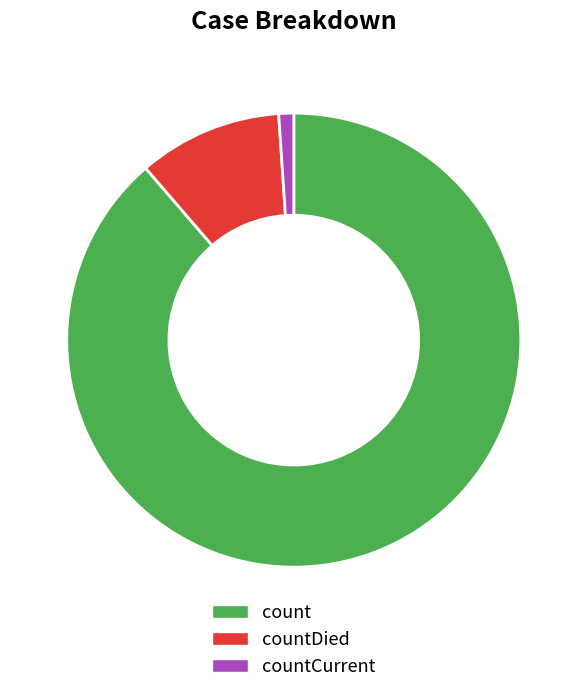

Which has a higher value, countCurrent or count?

count